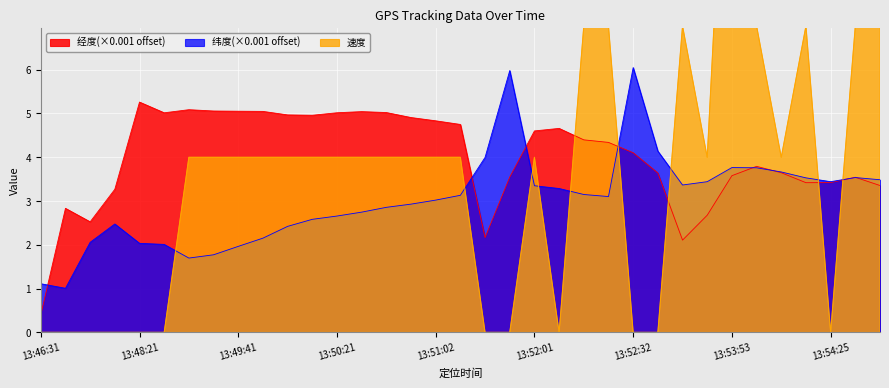

What position from the left is 13:49:31?

8